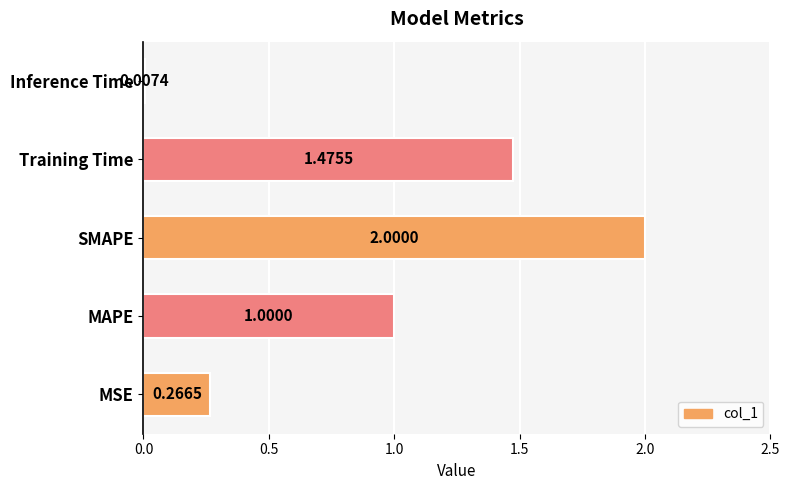

At which category does the chart reach its peak across all series?

SMAPE